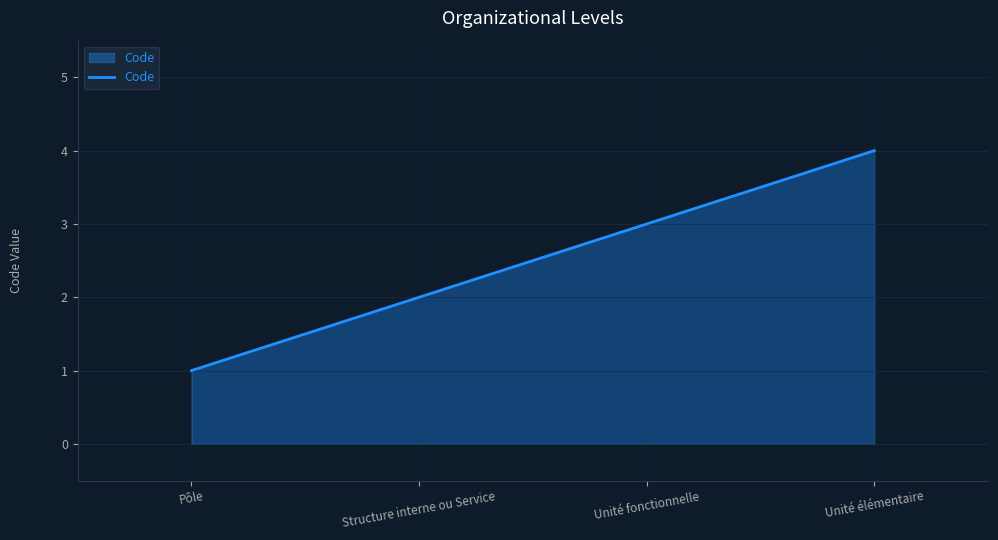

Reading left to right, what are all the values shown in this chart?

Pôle=1	Structure interne ou Service=2	Unité fonctionnelle=3	Unité élémentaire=4